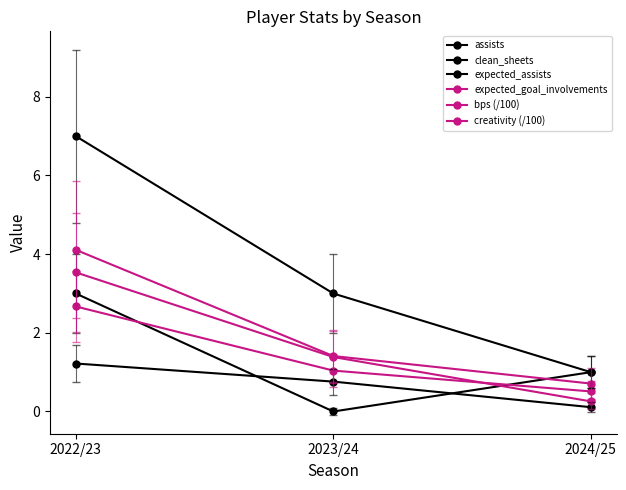

True or false: bps (/100) has a value of 1.1 at 2024/25.

False